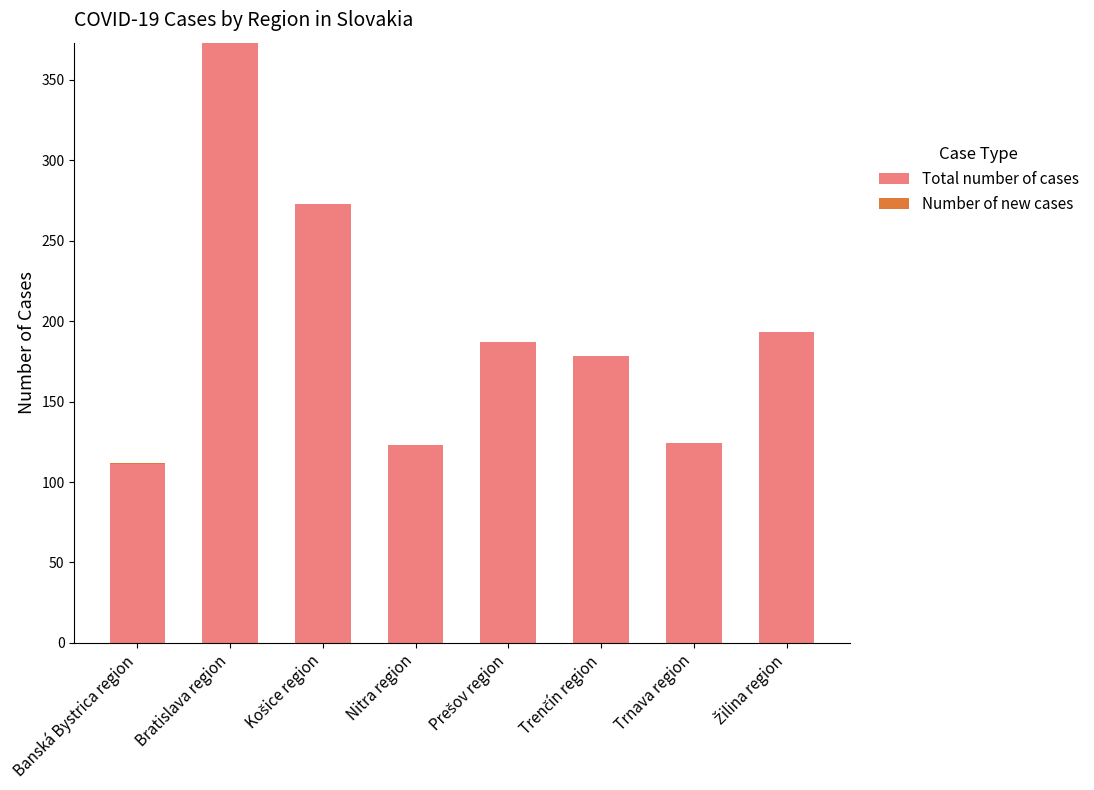

At which category is the sum across all series the highest?

Bratislava region